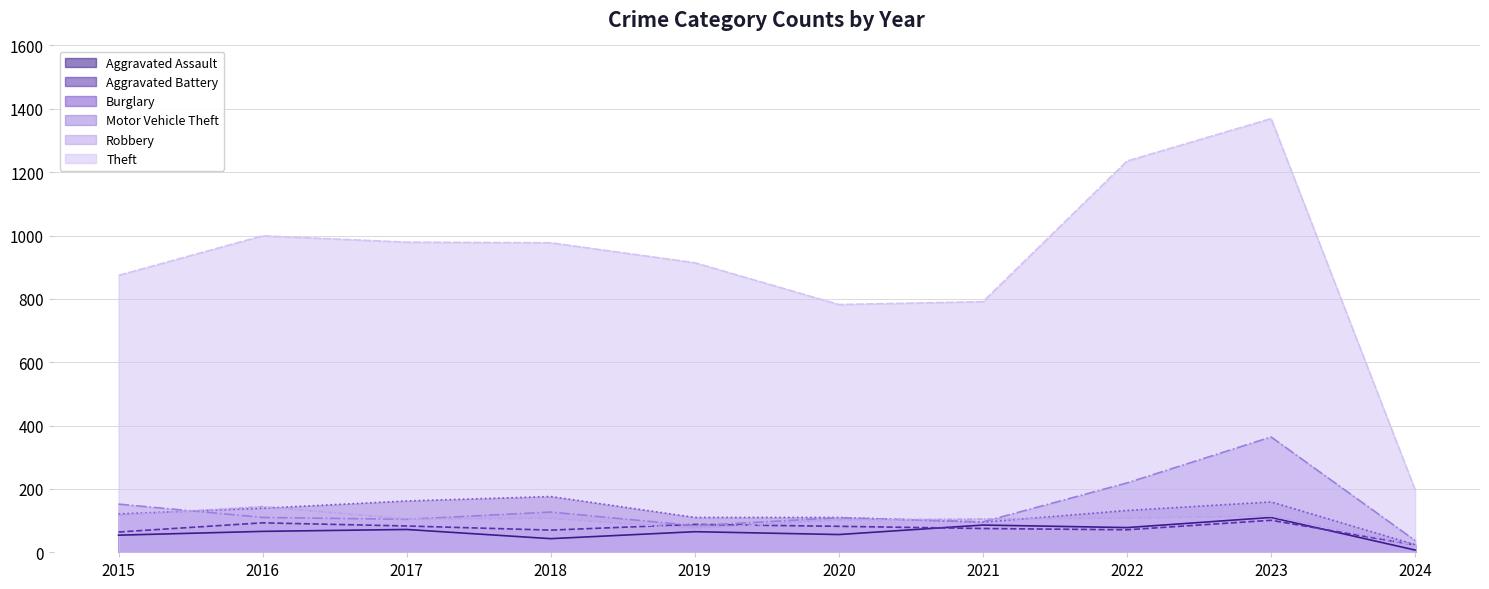

Read the Theft value at 2018, to the nearest 50.

1000